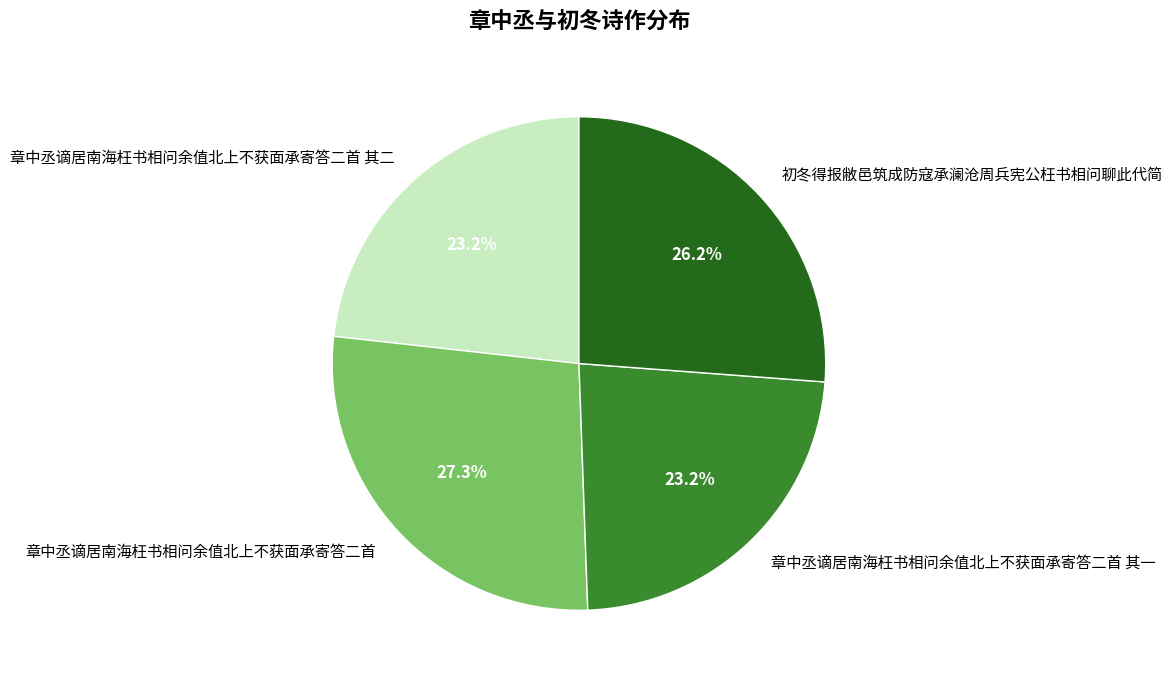

To the nearest percent, what portion does 章中丞谪居南海枉书相问余值北上不获面承寄答二首 represent?

27%